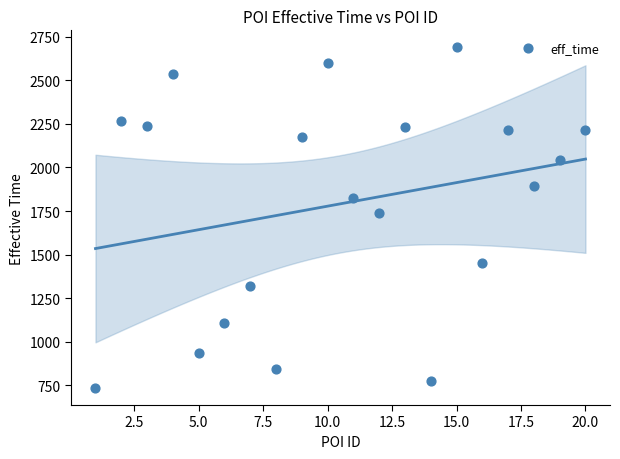

What is the range of Y values (max minus min)?

1954